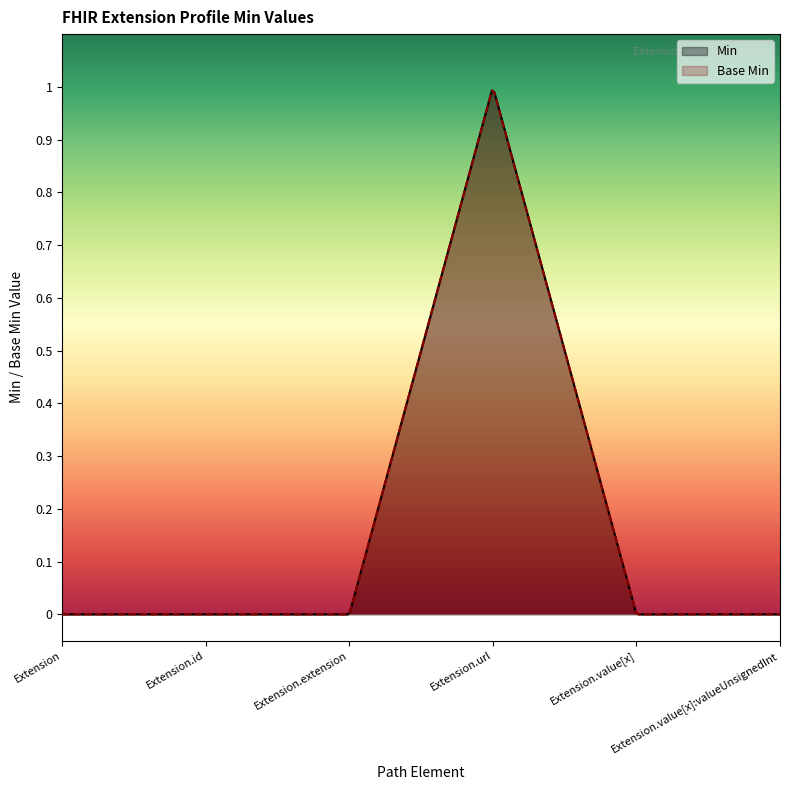

True or false: Base Min has more than 1 interior local peaks.

False